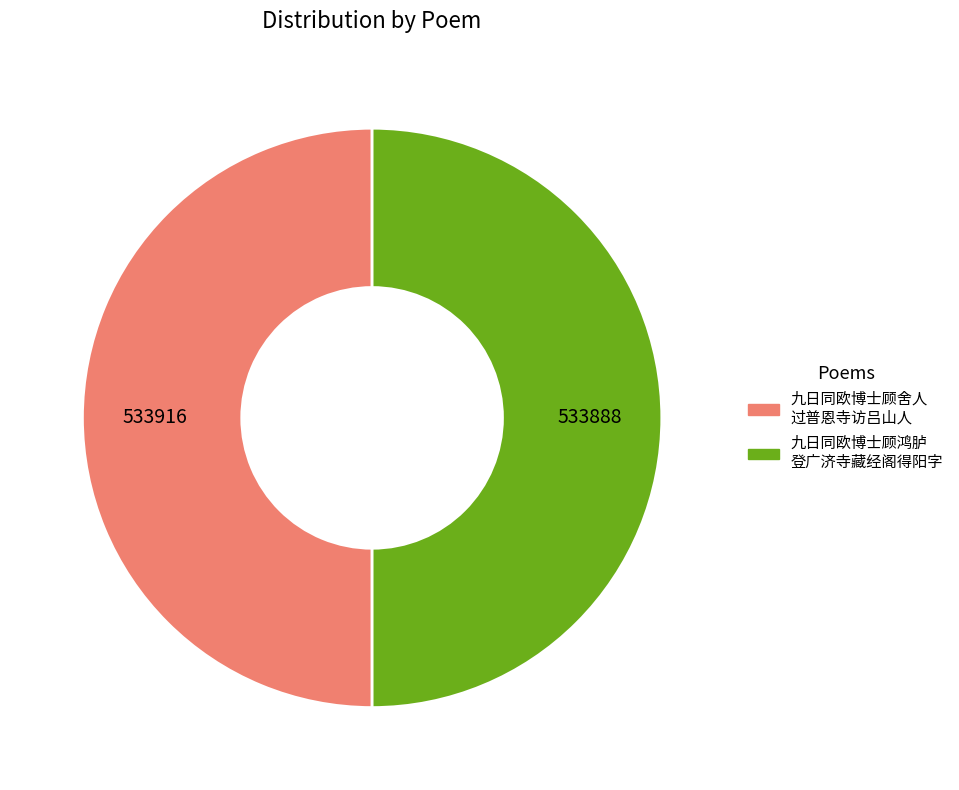

How many slices are in this pie chart?

2